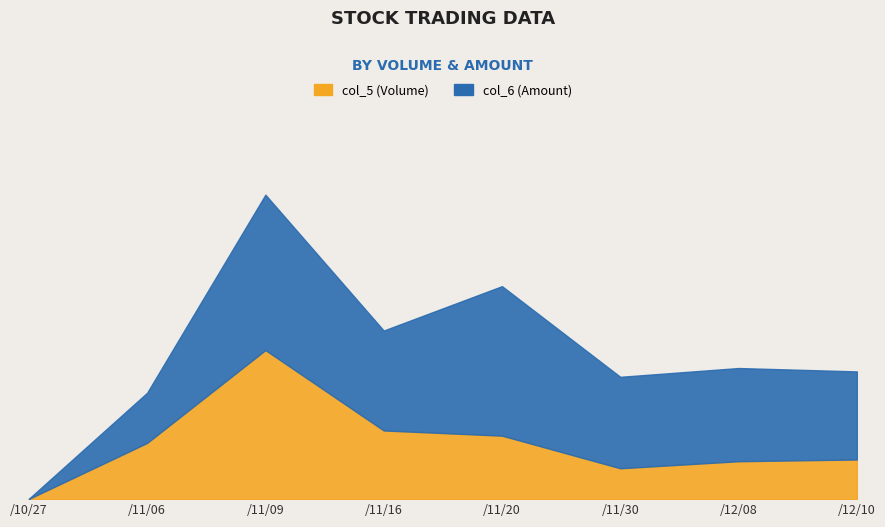

Which has a higher value, 109/10/27 or 109/11/09?

109/11/09